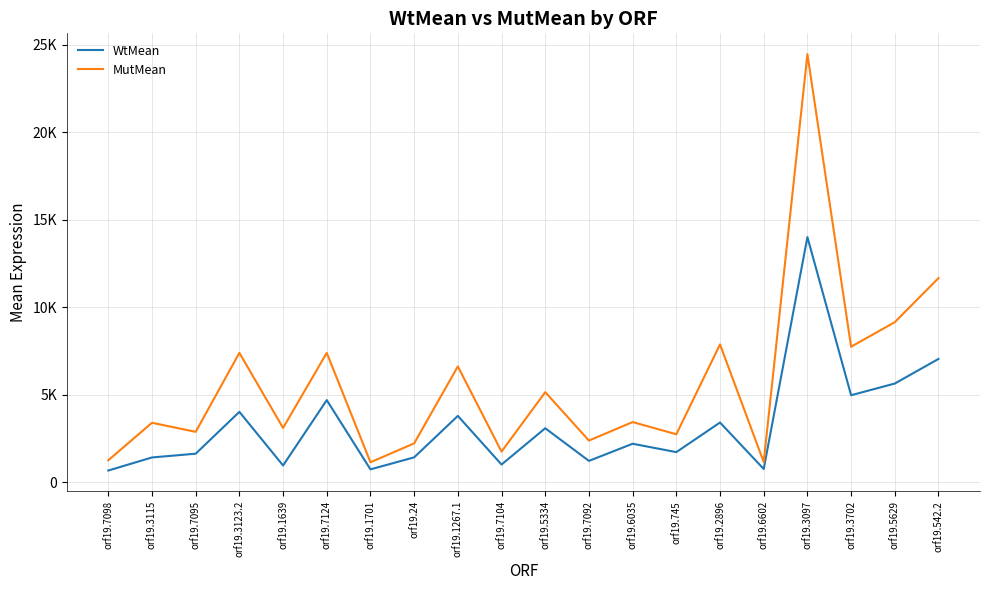

What is the lowest value of the WtMean series?

672.8